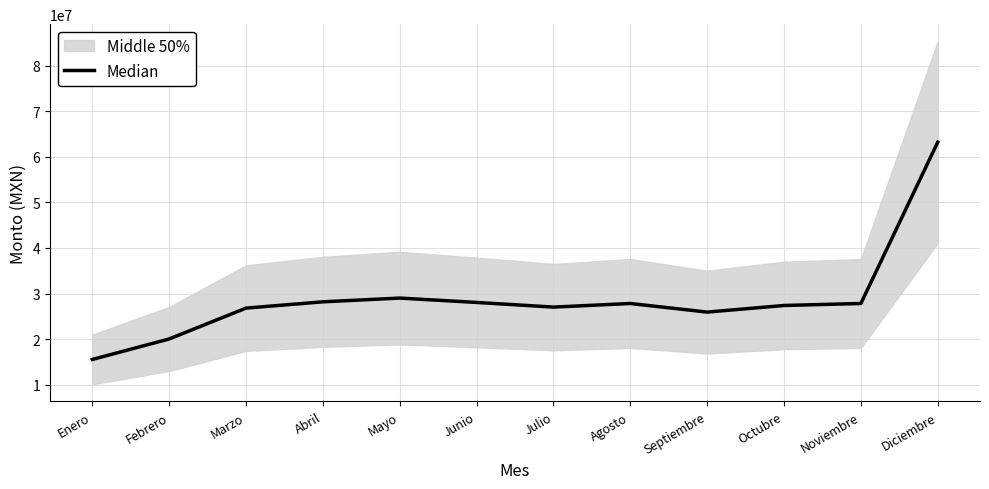

Rank the categories by value from highest to lowest.

Diciembre, Mayo, Abril, Junio, Noviembre, Agosto, Octubre, Julio, Marzo, Septiembre, Febrero, Enero